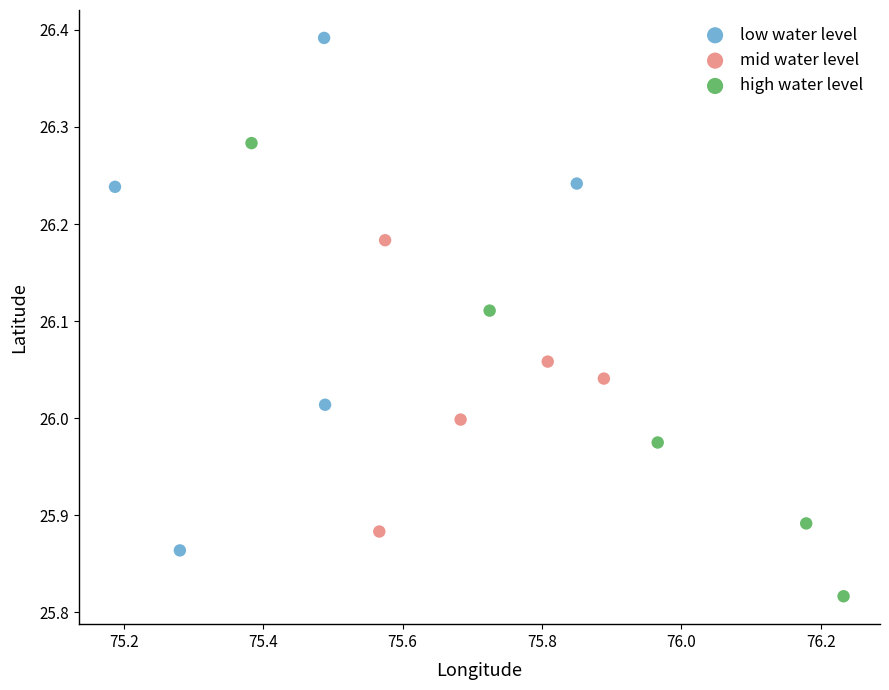

Which series has the largest Y range (max minus min)?

low water level